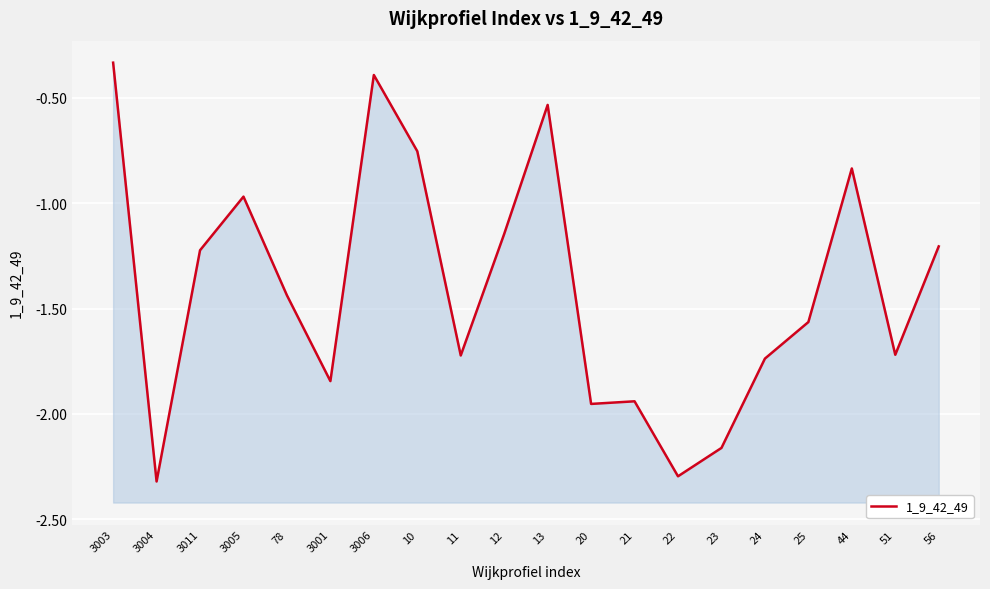

Reading left to right, extract all data points from this chart.

-0.3	-2.3	-1.2	-1.0	-1.4	-1.8	-0.4	-0.8	-1.7	-1.1	-0.5	-2.0	-1.9	-2.3	-2.2	-1.7	-1.6	-0.8	-1.7	-1.2